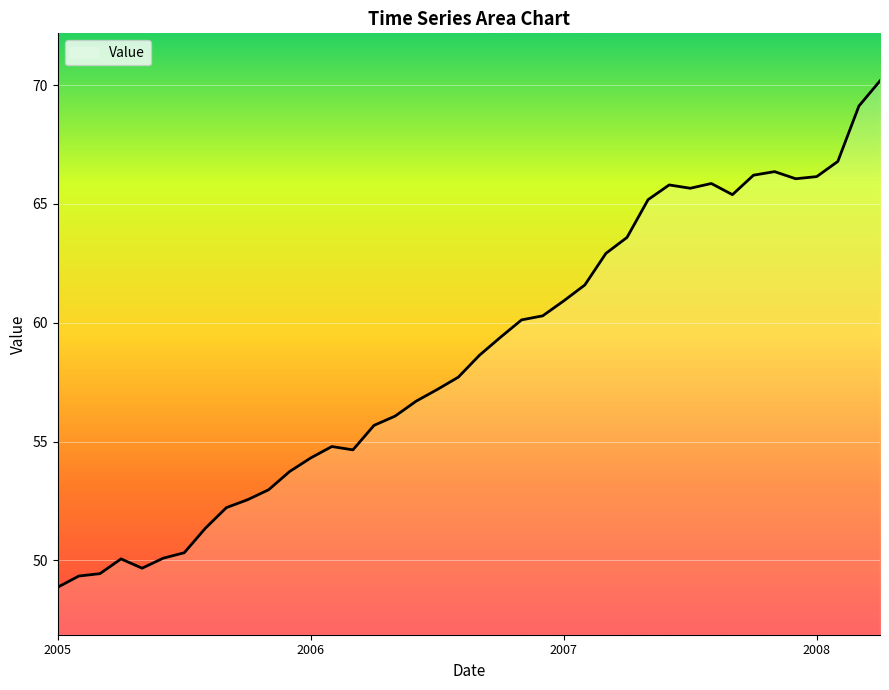

What is the average value?

58.6